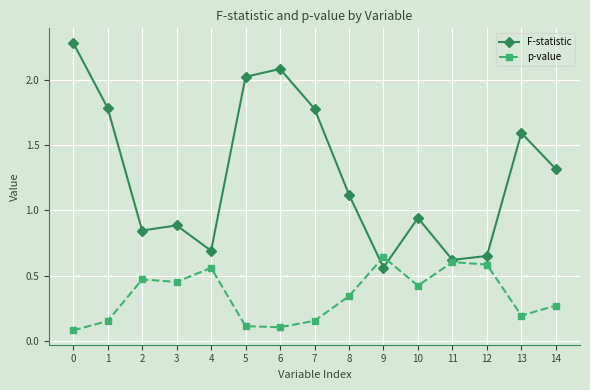

What is the difference between the p-value values at 6 and 13?

0.1